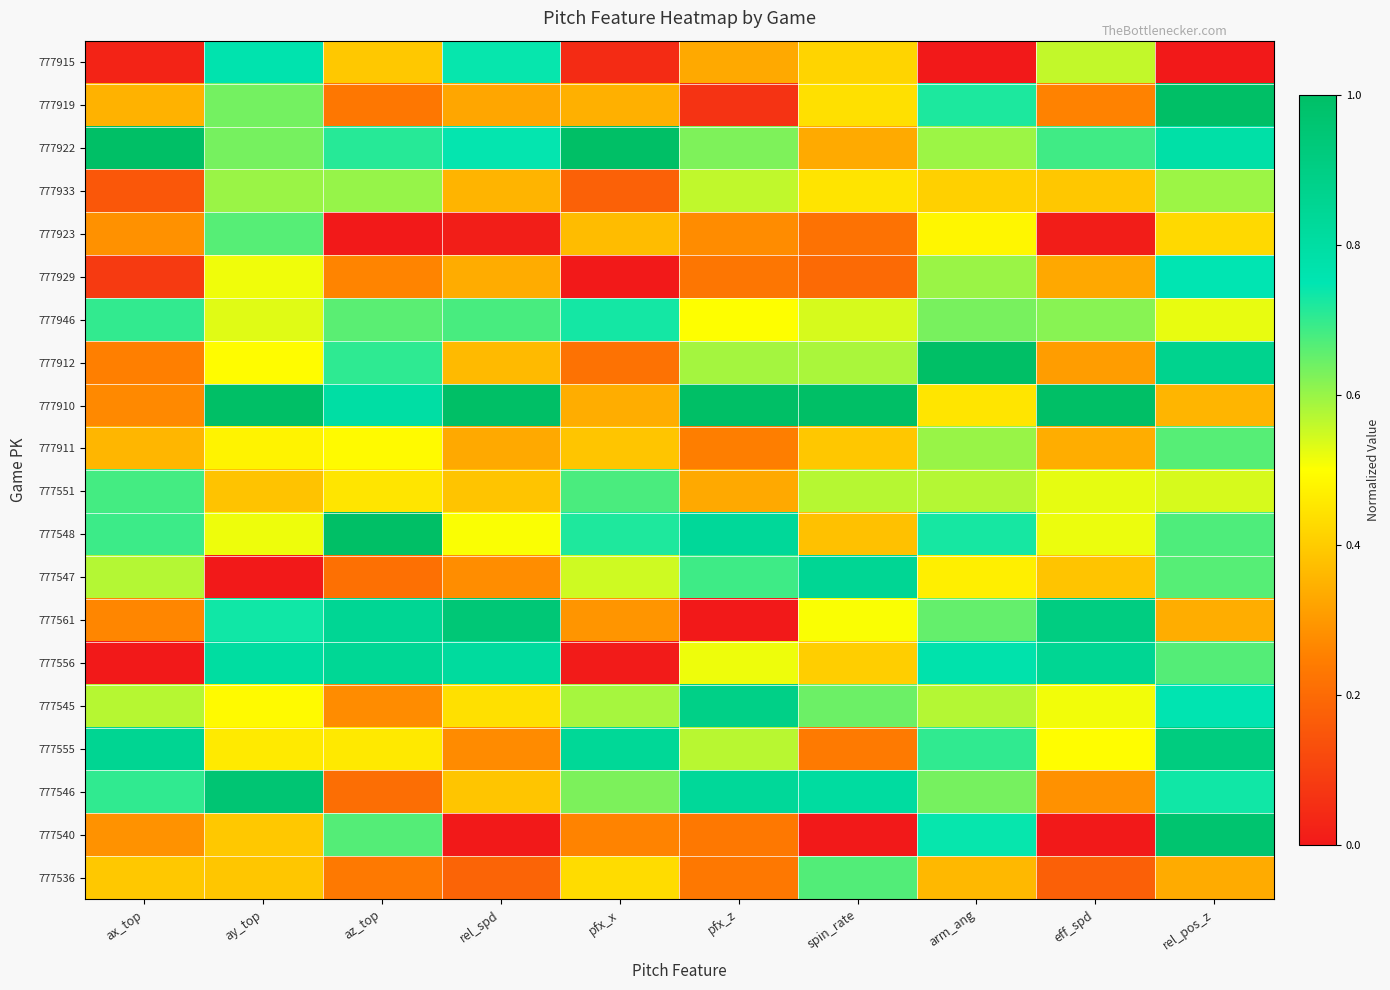

At which category does the chart reach its minimum across all series?

arm_ang